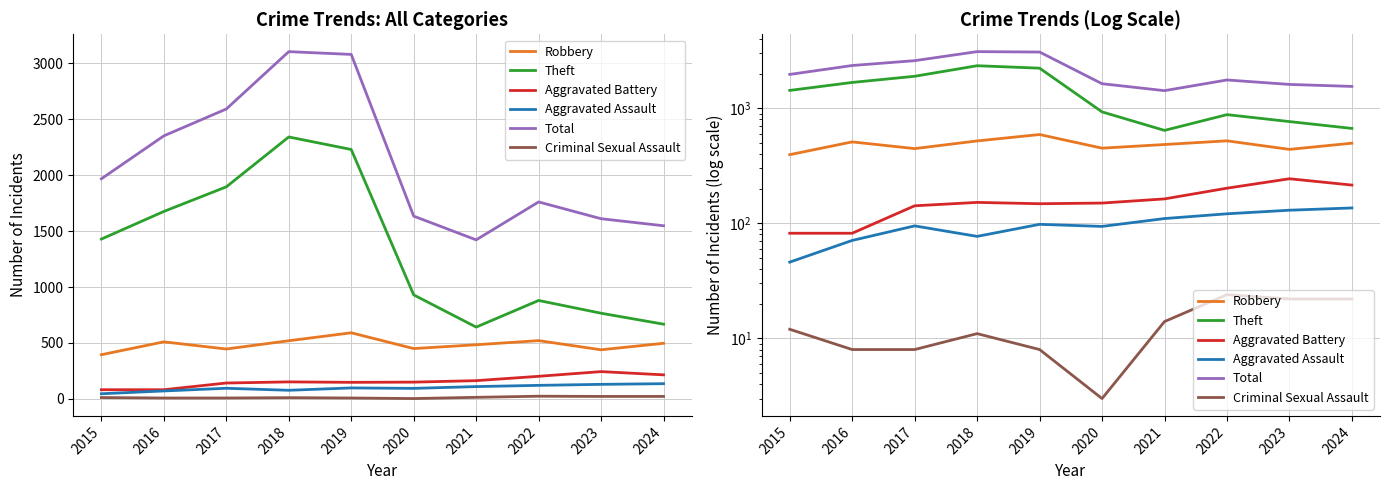

Reading right to left, what are all the values shown in this chart?

Robbery: 497	439	521	484	450	591	520	446	510	395
Theft: 668	766	880	642	930	2230	2342	1896	1676	1429
Aggravated Battery: 215	244	202	163	150	148	152	142	82	82
Aggravated Assault: 136	130	121	110	94	98	77	95	71	46
Total: 1548	1611	1761	1422	1634	3080	3105	2592	2352	1968
Criminal Sexual Assault: 22	22	24	14	3	8	11	8	8	12